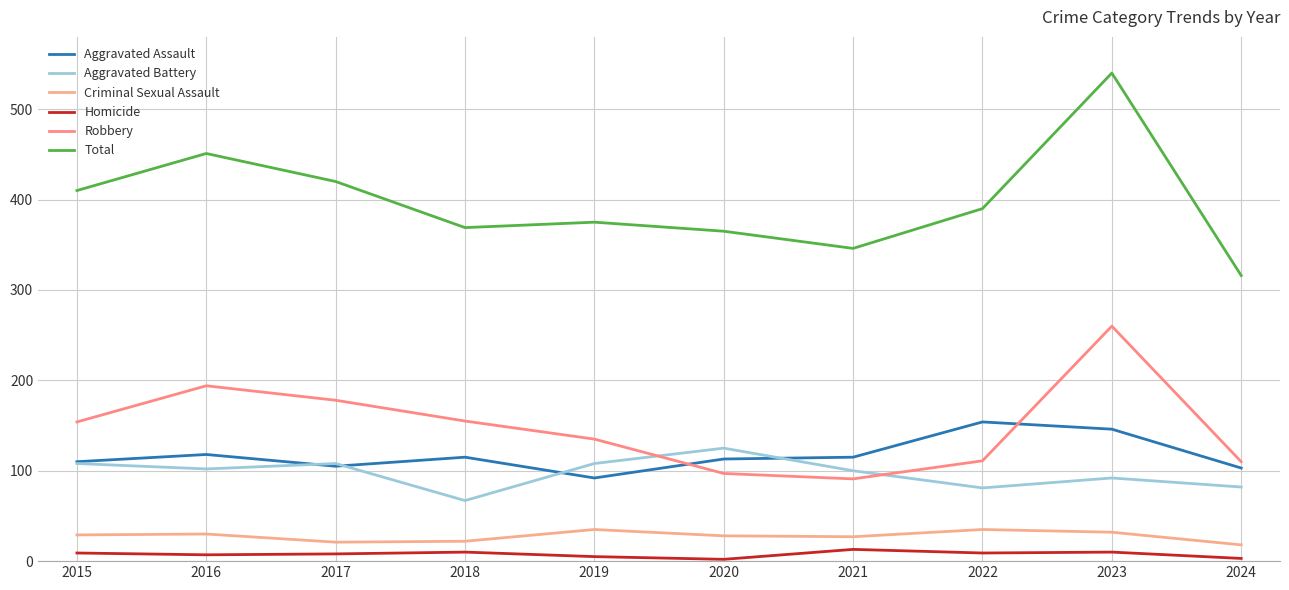

What is the total value across all series at 2022?

780